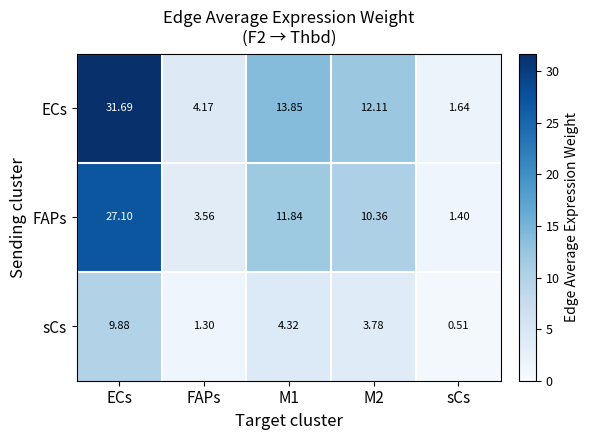

At which category does the chart reach its peak across all series?

ECs